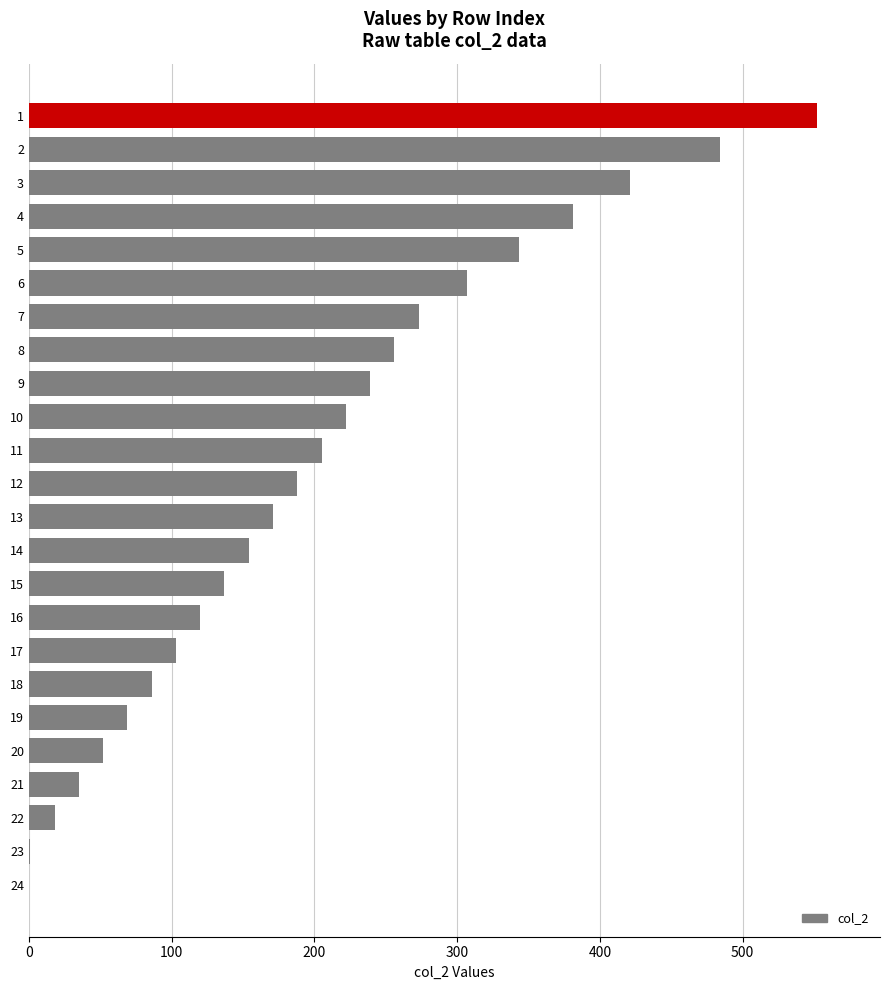

What is the sum of all values?

4817